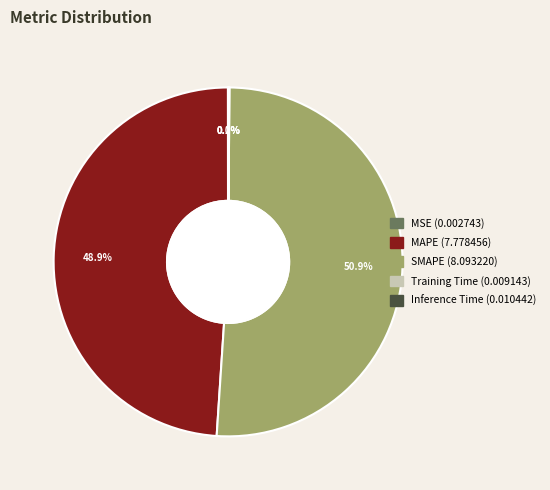

Does SMAPE account for over 50% of the chart?

Yes